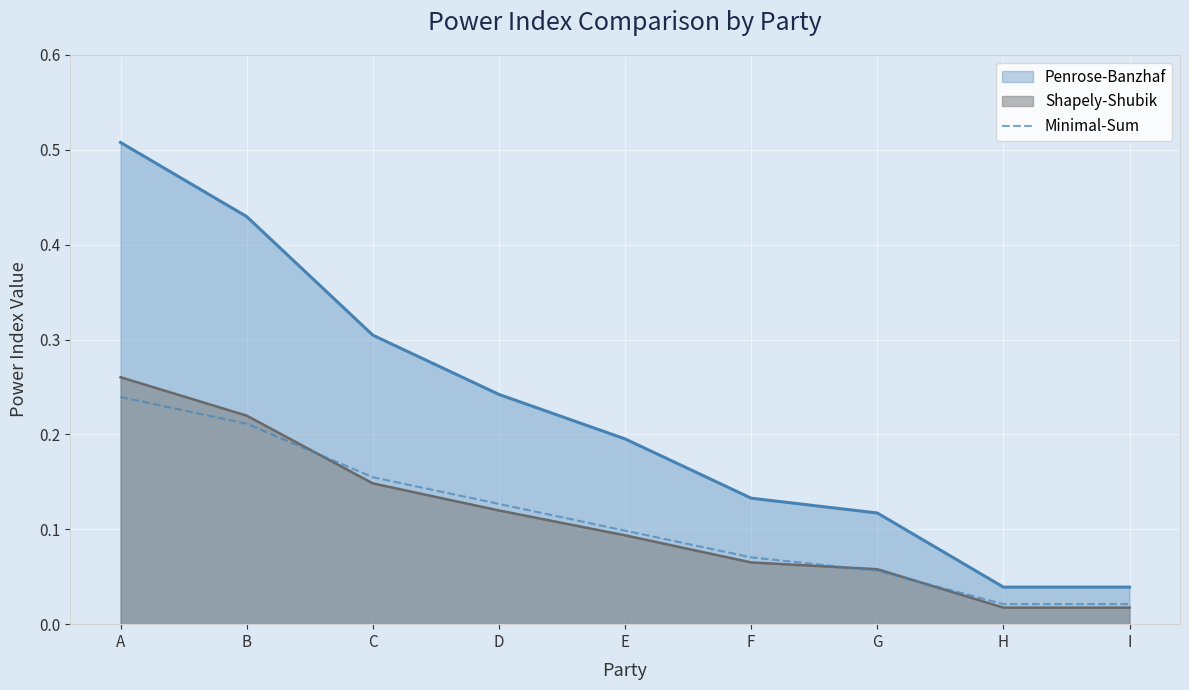

What is the average value?

0.1